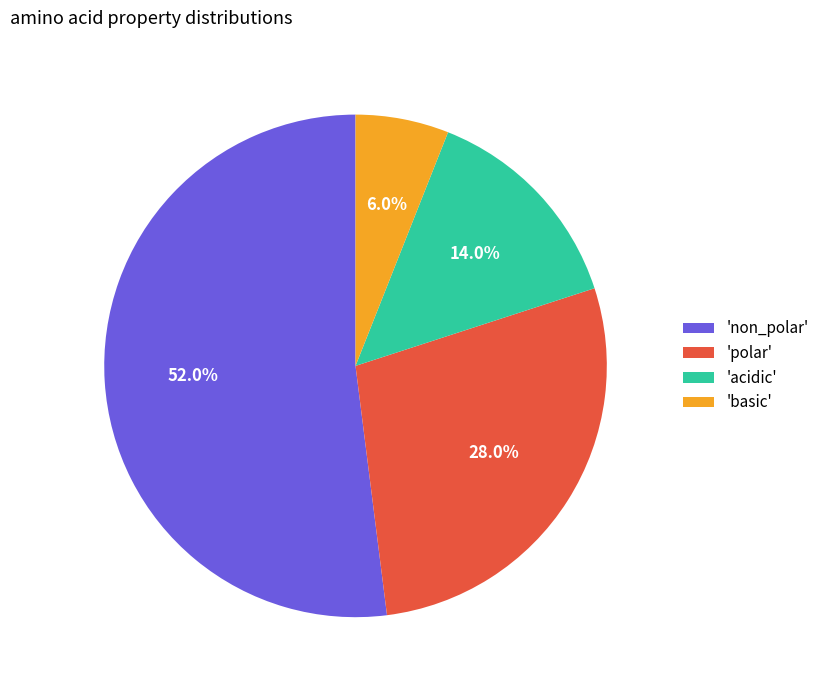

Which category has the smallest portion of the pie?

'basic'